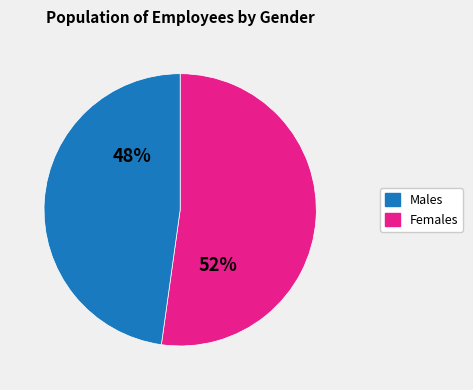

Does any single category account for the majority?

Yes